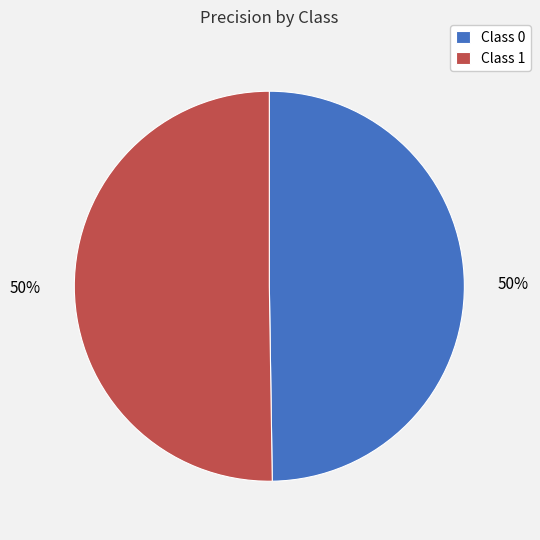

True or false: Class 0 accounts for 50% of the total.

True